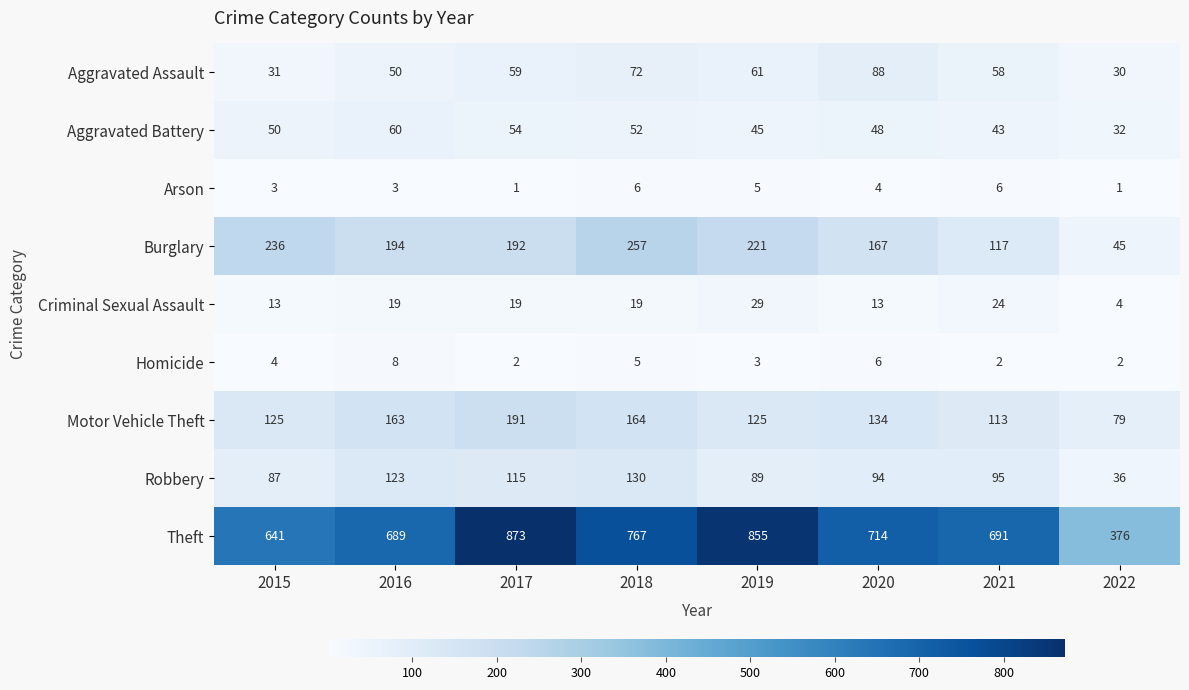

Which series has the widest spread of values?

Theft